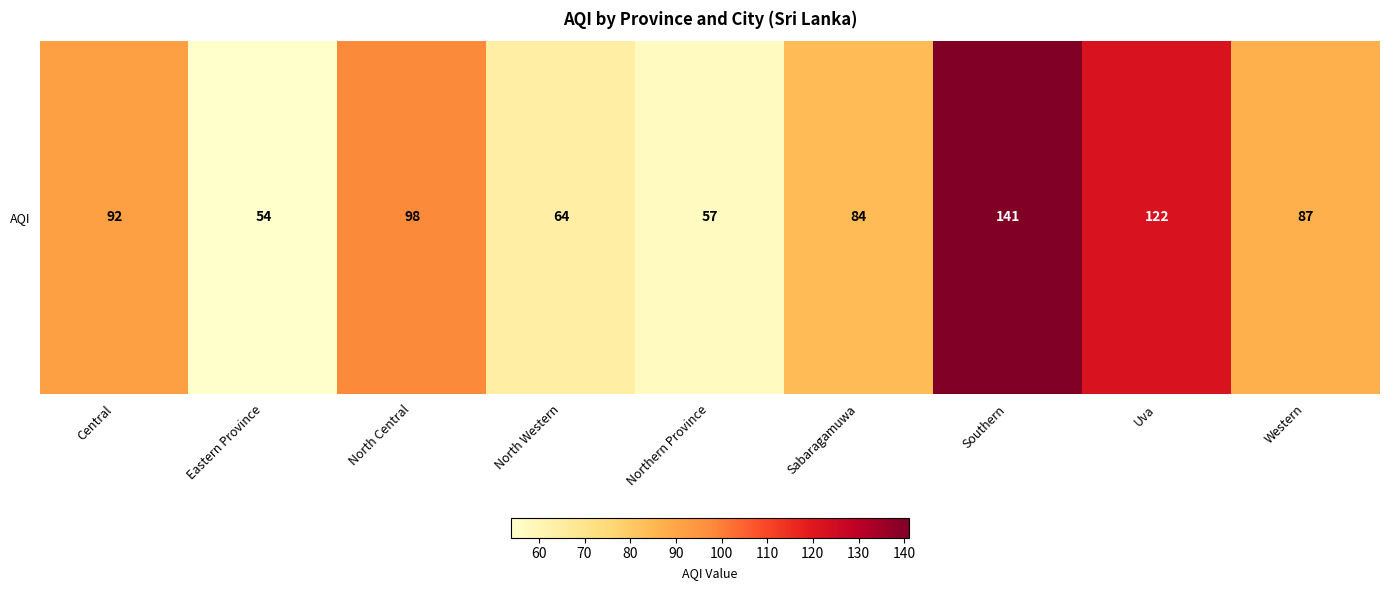

Reading left to right, list all the values displayed in this chart.

Central=92	Eastern Province=54	North Central=98	North Western=64	Northern Province=57	Sabaragamuwa=84	Southern=141	Uva=122	Western=87